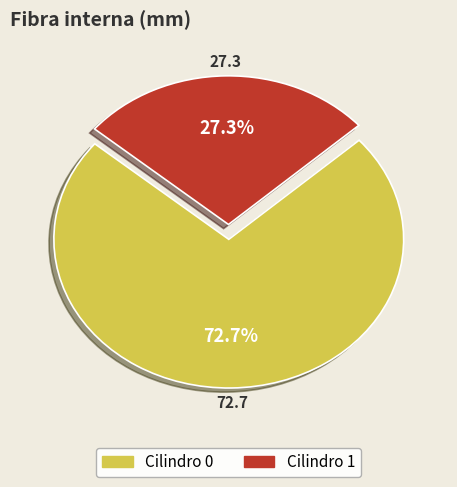

Which category has the smallest portion of the pie?

Cilindro 1